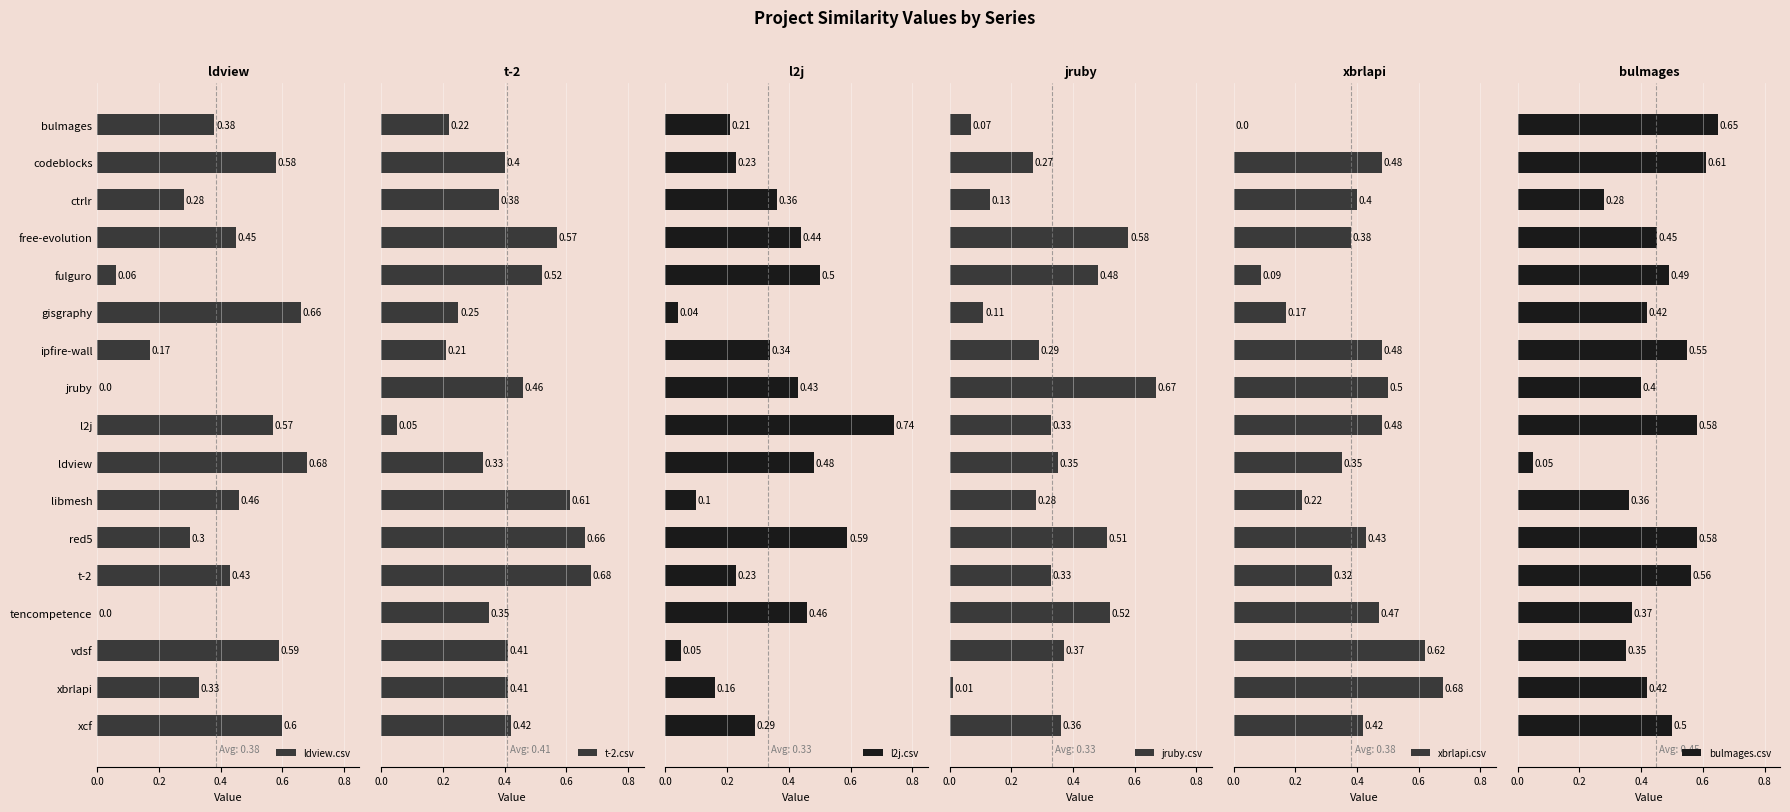

What is the difference between the second highest and second lowest values in the xbrlapi.csv series?

0.5